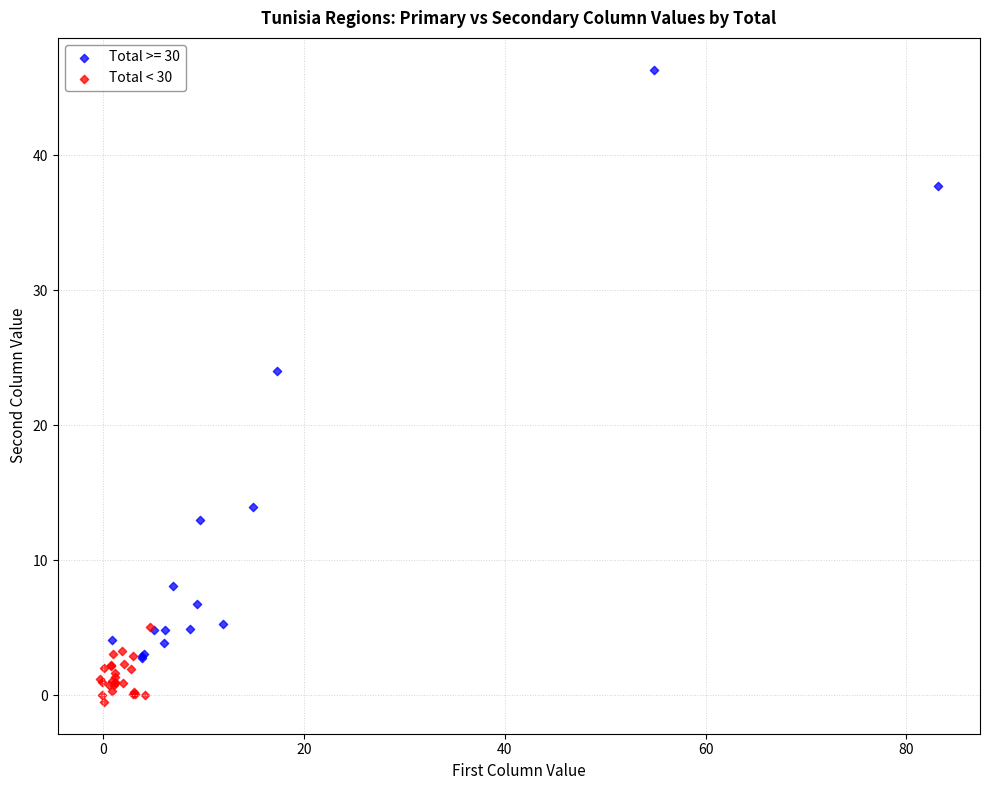

Which series contains the highest Y value?

Total >= 30